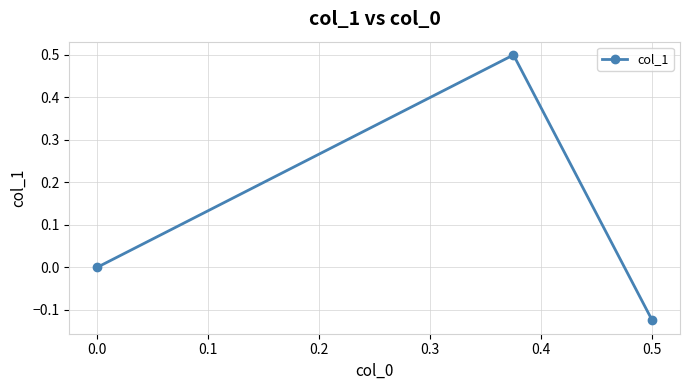

True or false: the data shows -0.0 at 0.5.

False